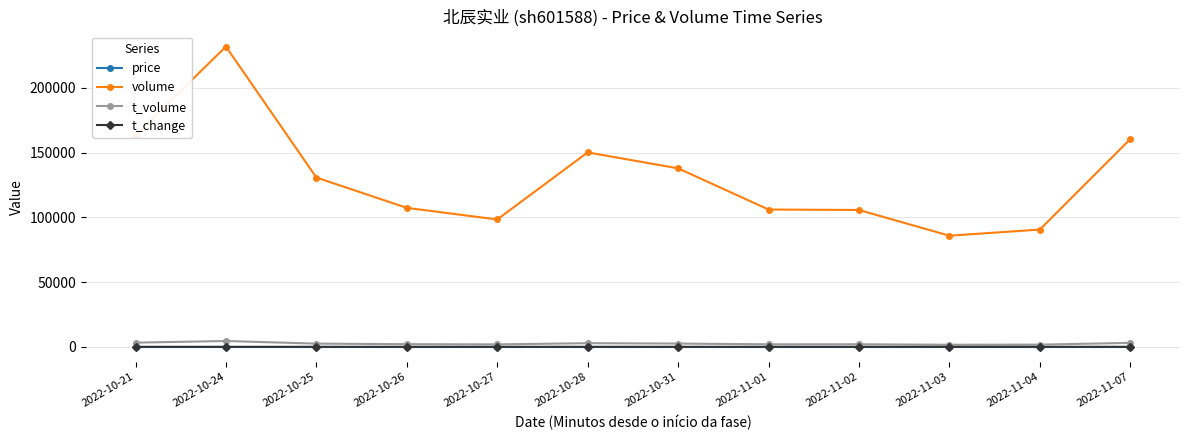

The volume series shows 98344.0 at 2022-10-27. True or false?

True